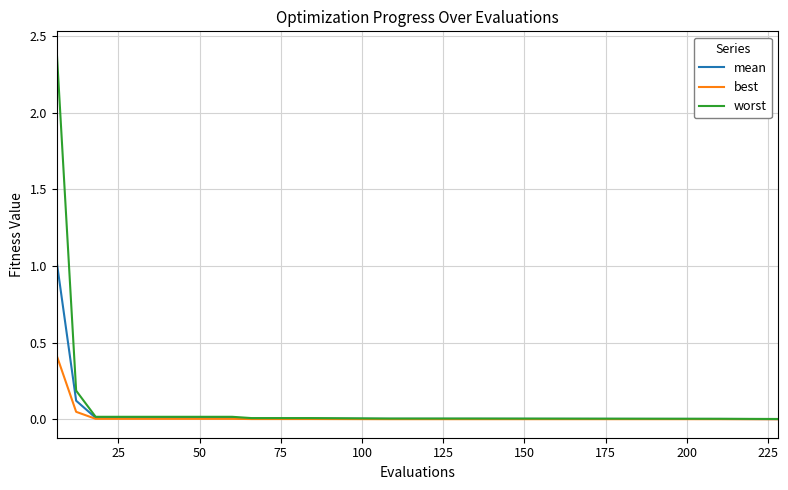

Rank the series by their maximum value, from lowest to highest.

best, mean, worst